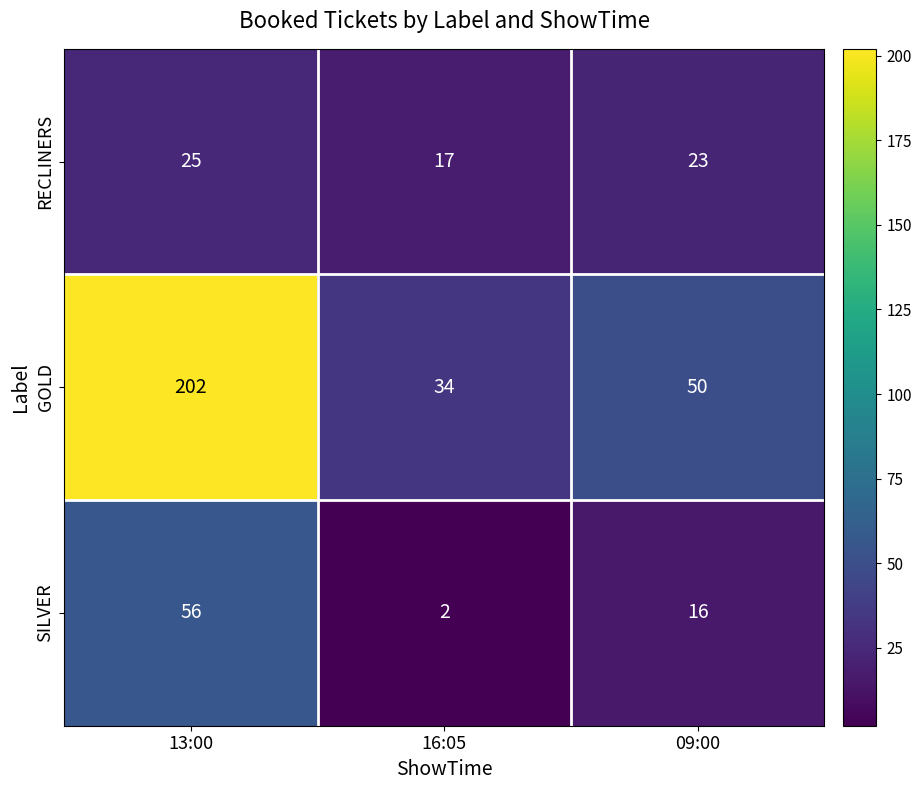

Reading right to left, what are all the values shown in this chart?

RECLINERS: 09:00=23	16:05=17	13:00=25
GOLD: 09:00=50	16:05=34	13:00=202
SILVER: 09:00=16	16:05=2	13:00=56